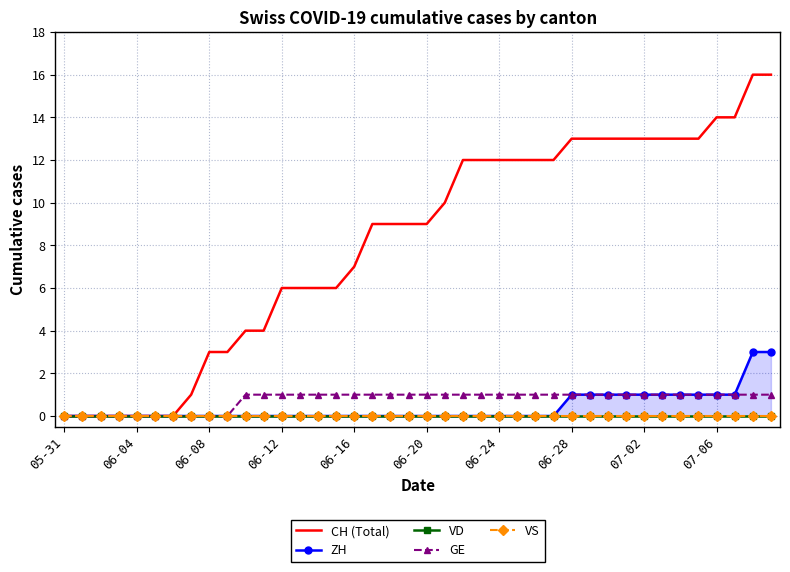

True or false: VS and CH (Total) intersect in this chart.

False